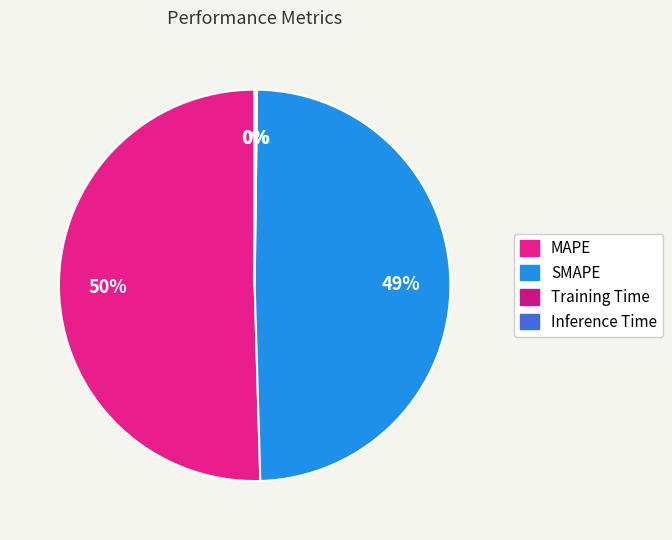

Which category has the smallest portion of the pie?

Training Time